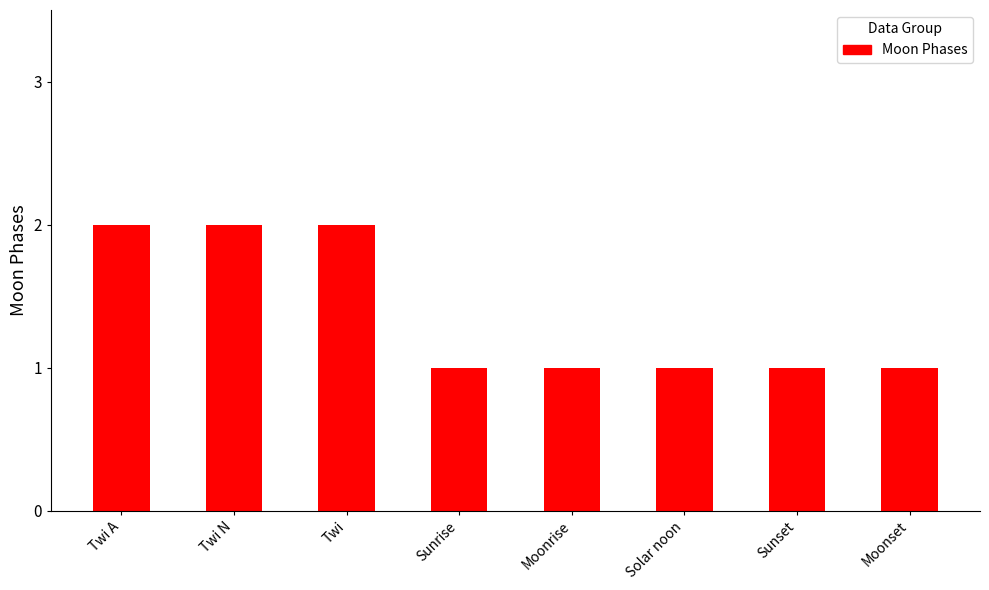

What is the label of the 1st bar from the right?

Moonset